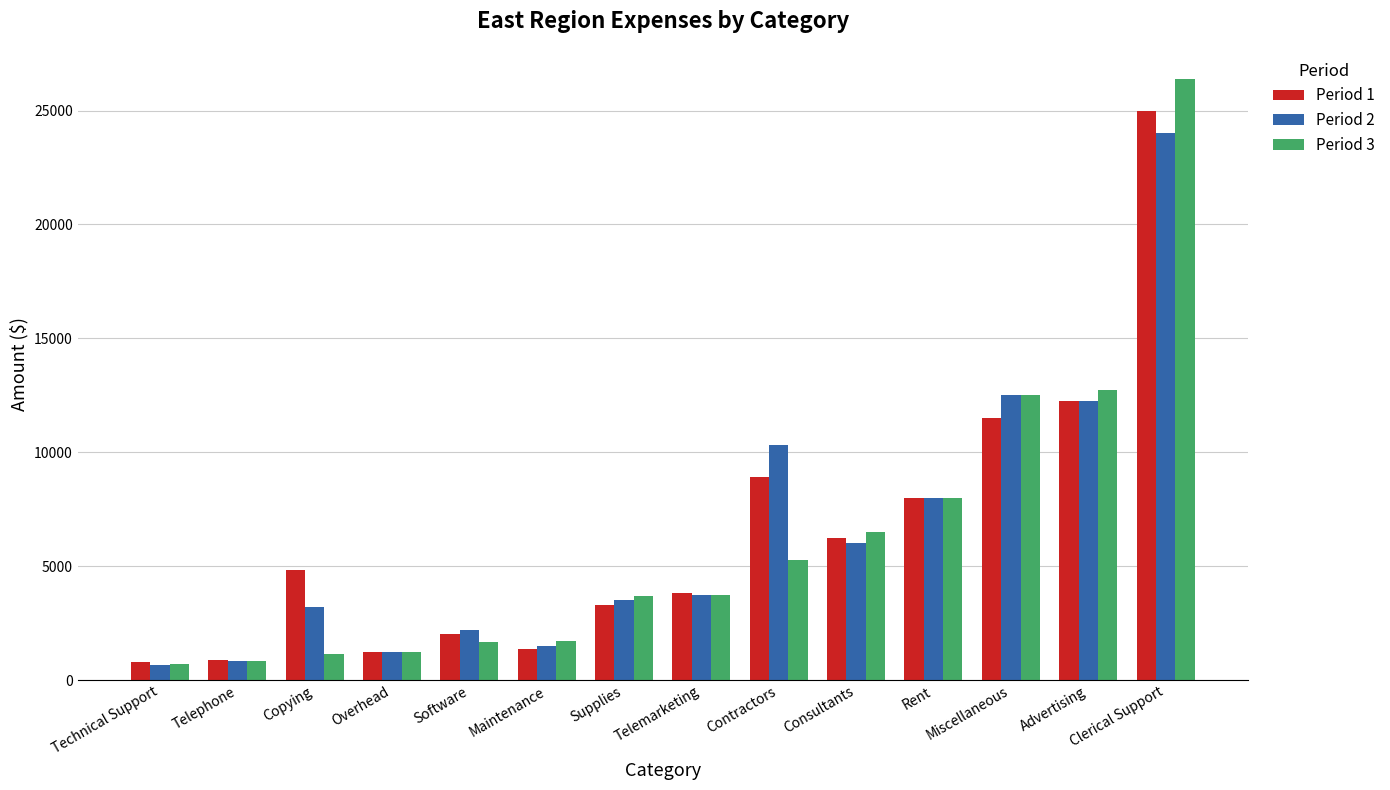

The value of Period 2 at Copying is 3200. True or false?

True